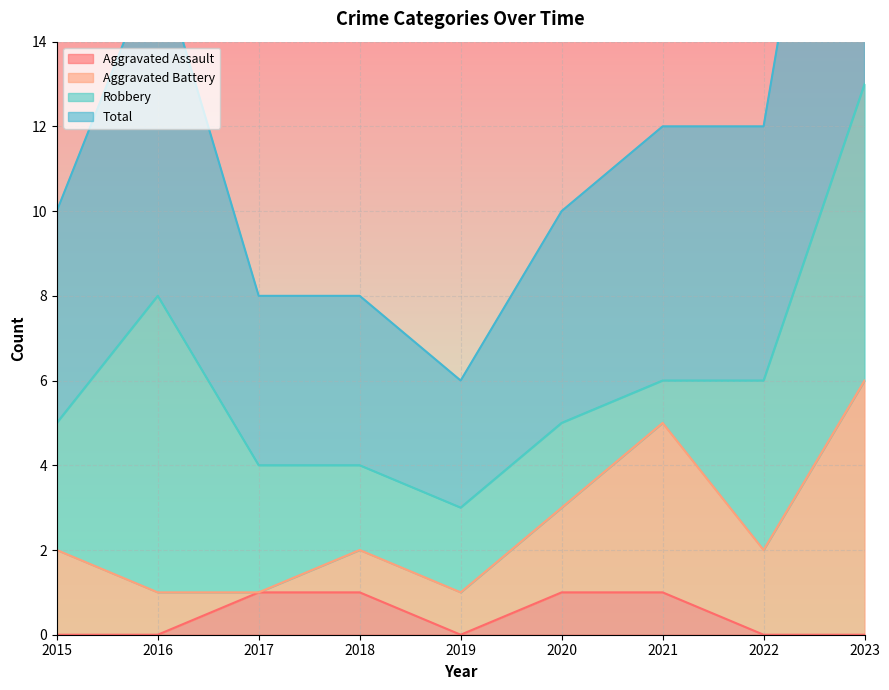

Is it true that Aggravated Assault equals 0 at 2016?

True